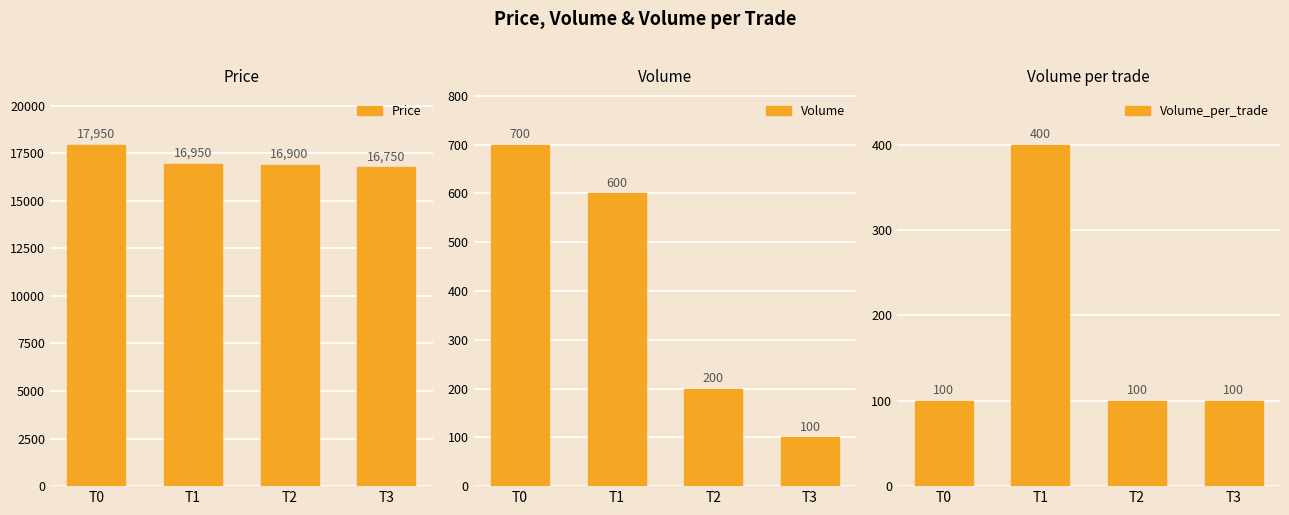

What is the difference between the maximum and second lowest values in the Price series?

1050